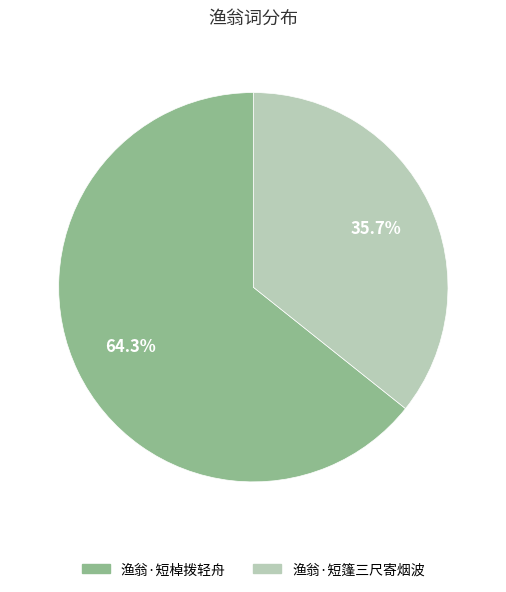

How many slices are in this pie chart?

2